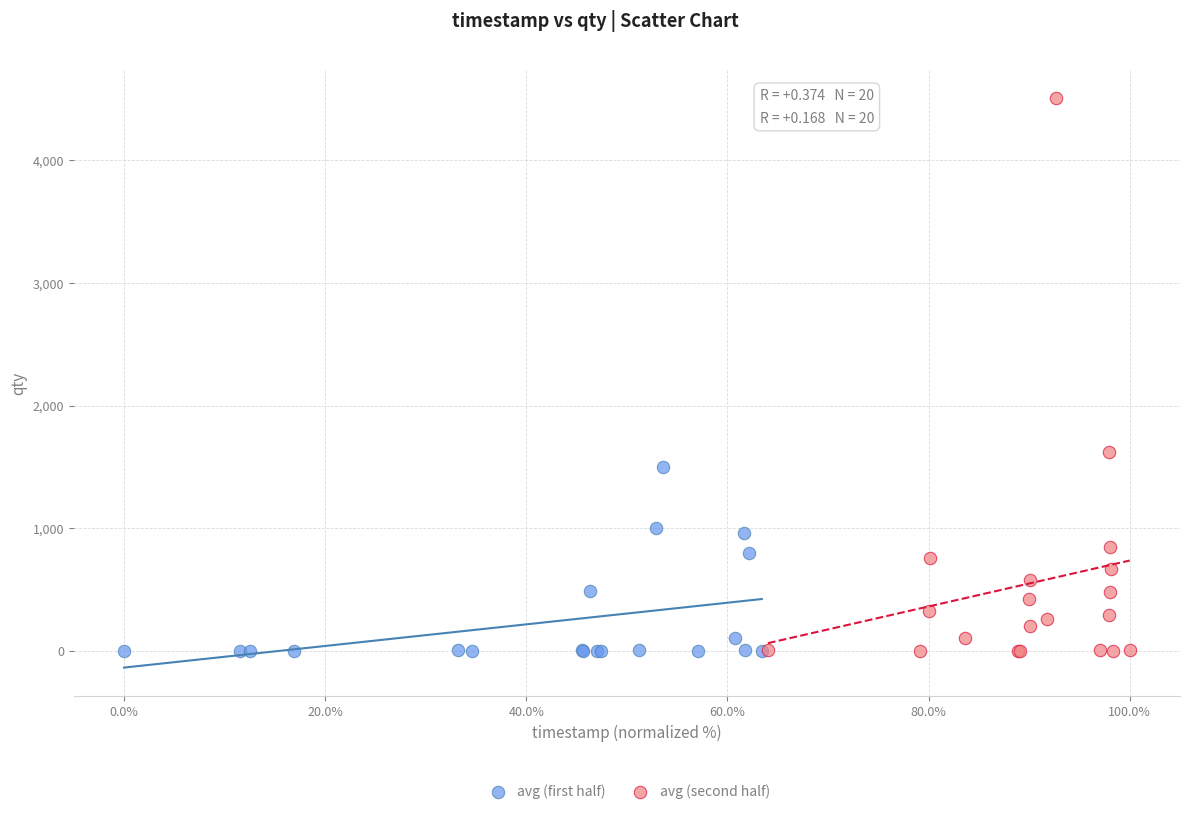

What are all the series names shown in the legend?

avg (first half), avg (second half)